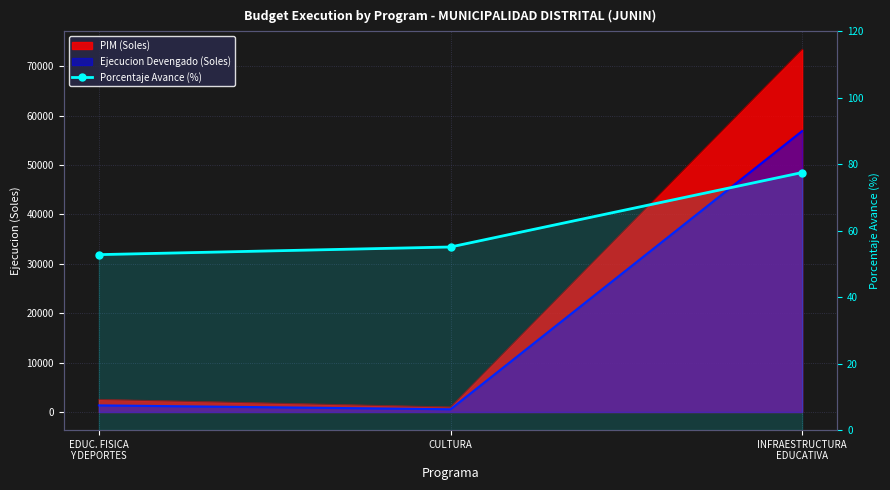

List the labels in order of value, smallest first.

EDUC. FISICA
Y DEPORTES, CULTURA, INFRAESTRUCTURA
EDUCATIVA